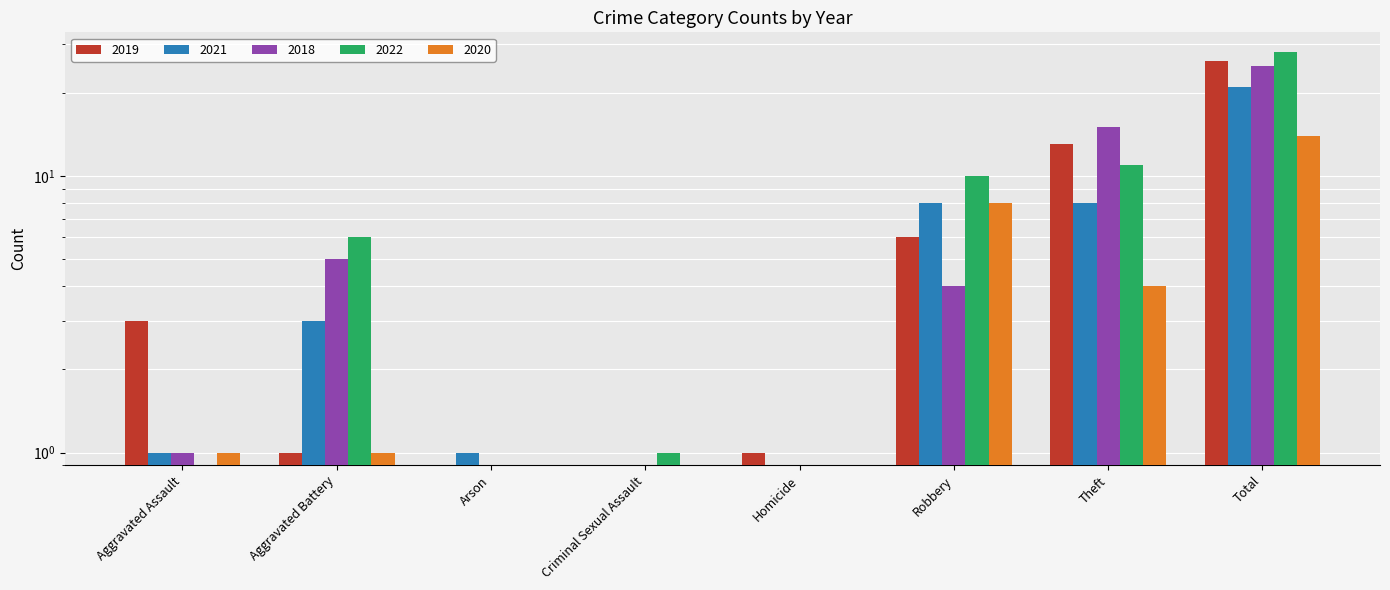

At which category is the sum across all series the highest?

Total